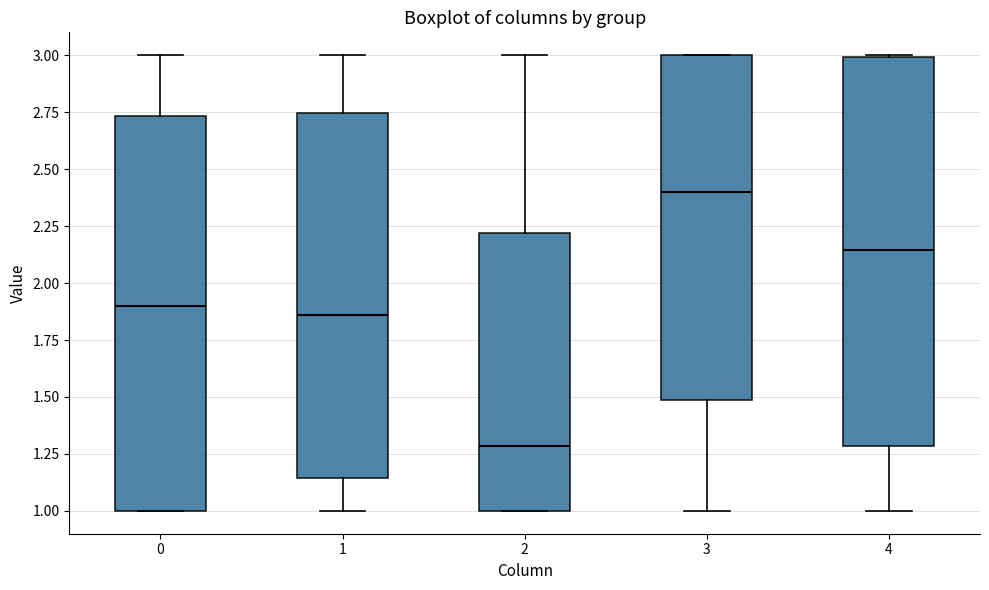

Where does the lower whisker of the box at x = 3 end on the y-axis? The values are not printed on the chart, so give them approximately, as read against the axis.

1.00